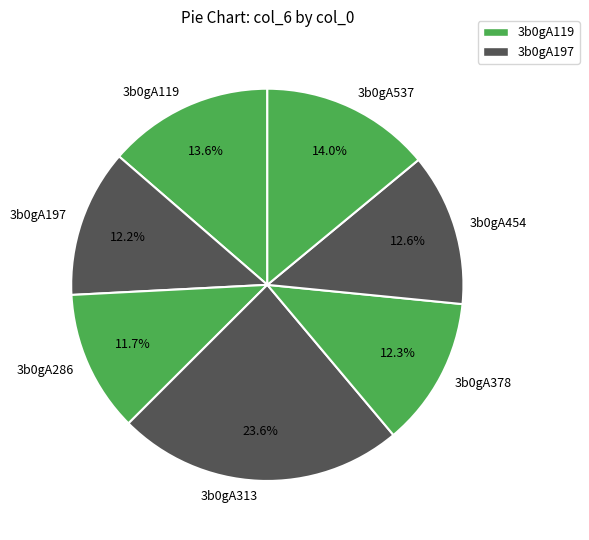

To the nearest percent, what percentage of the pie is 3b0gA313?

24%